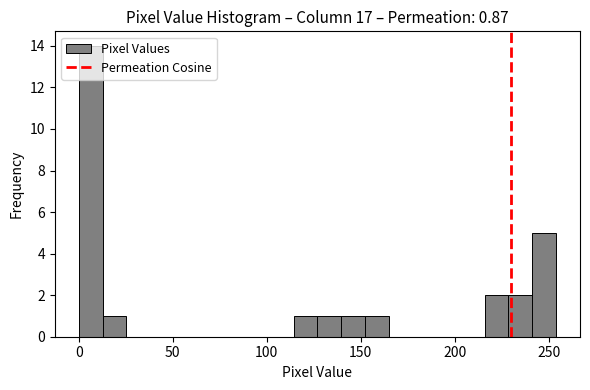

Read against the x-axis, roughly where is the centre of the tallest bar?

5